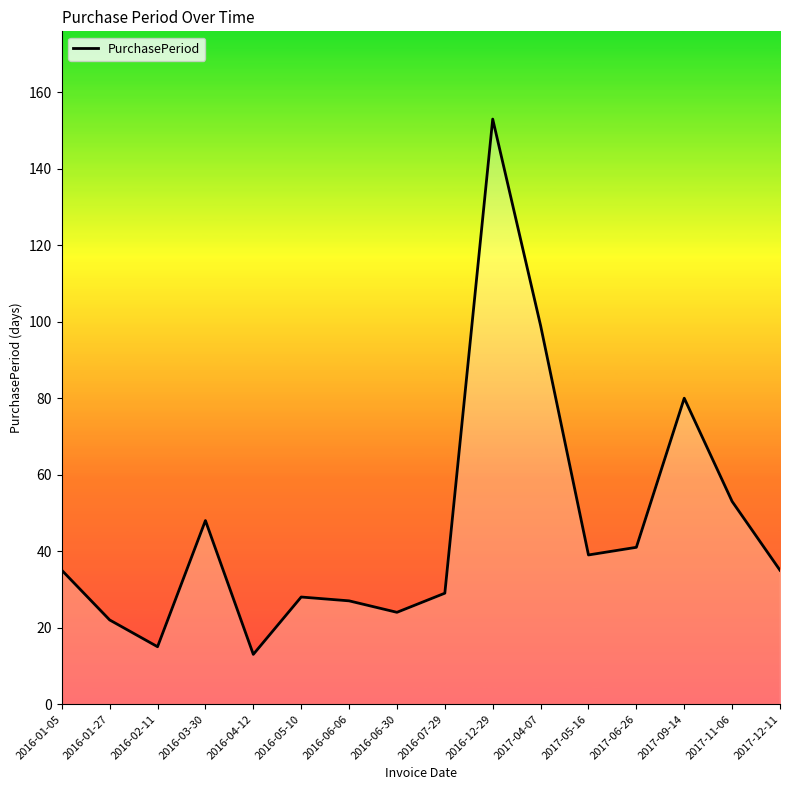

Is it true that the value at 2016-02-11 is 27?

False